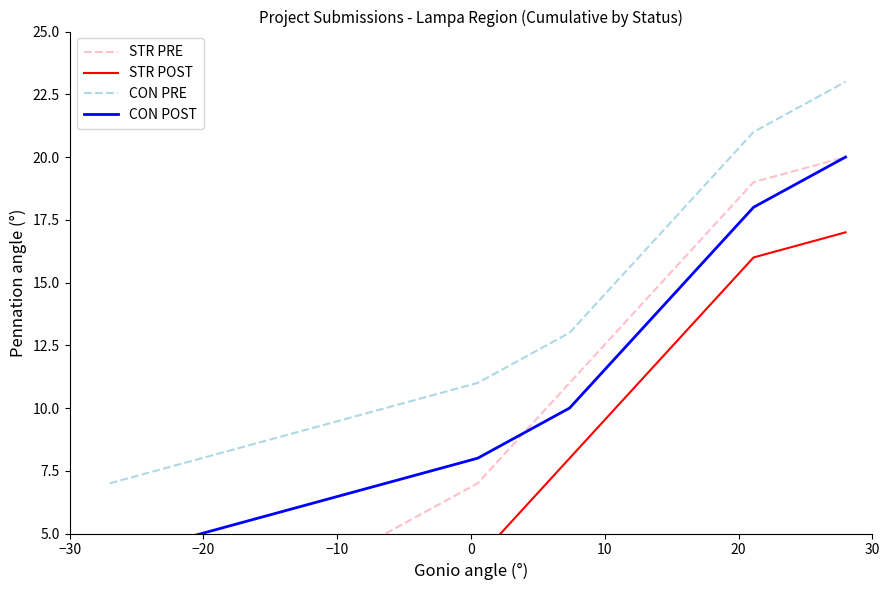

How many categories are shown in the chart?

12